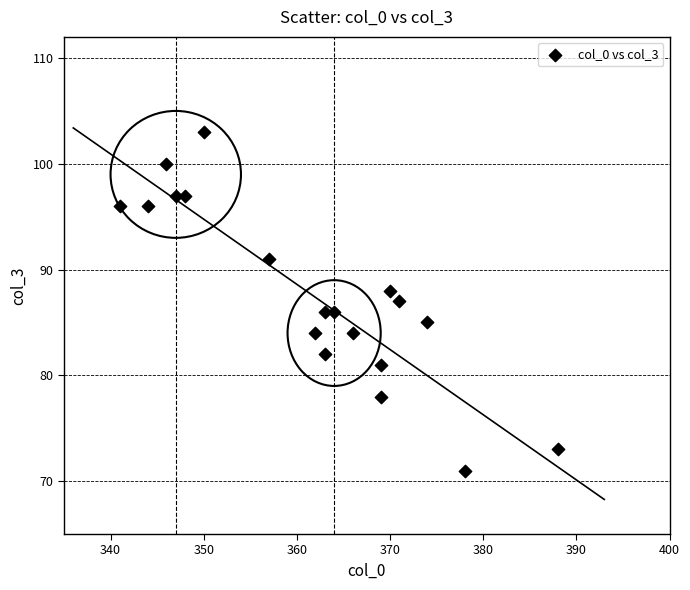

What is the range of X values (max minus min)?

47